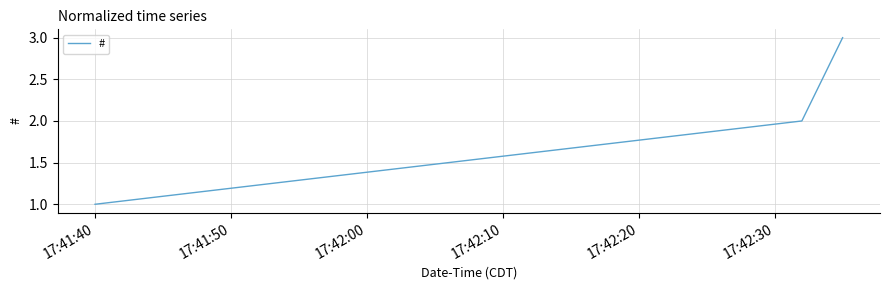

What is the sum of all values?

6